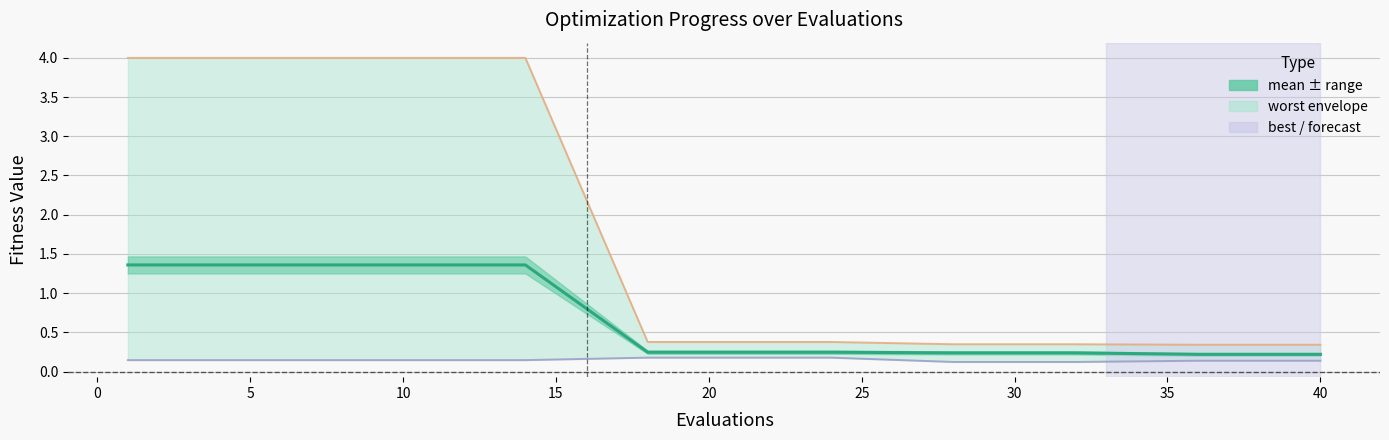

True or false: mean has more than 2 points higher than both neighbors.

False